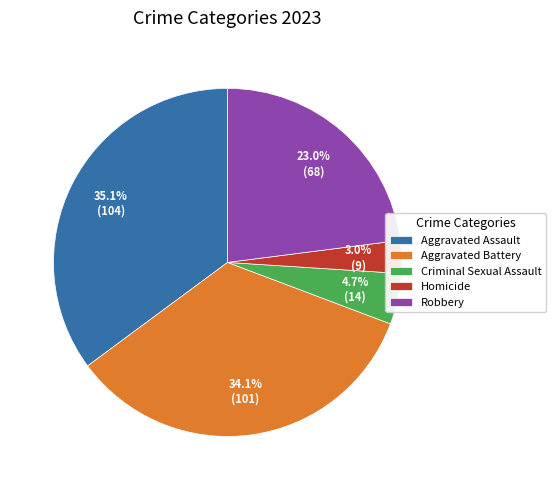

True or false: Aggravated Battery accounts for 34% of the total.

True